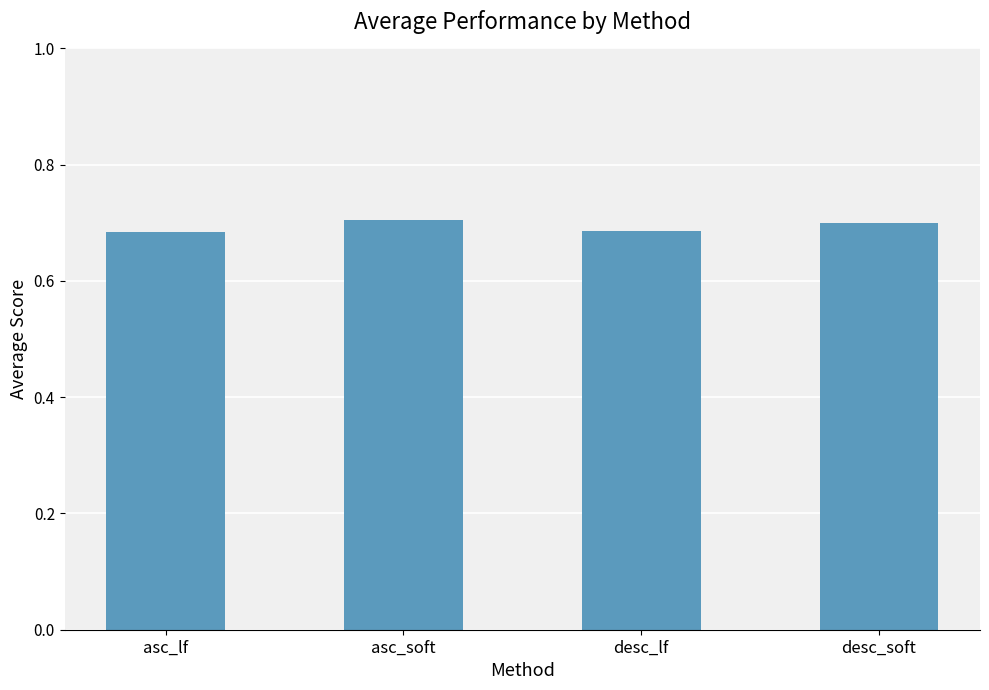

What is the label of the 2nd bar from the right?

desc_lf